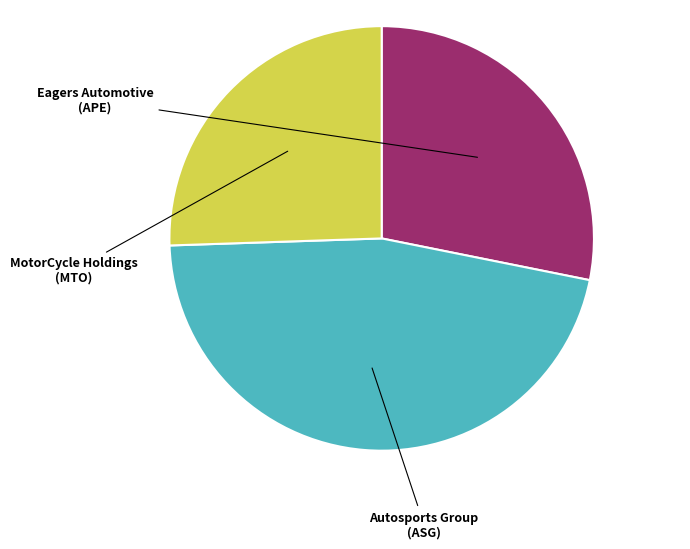

Rank the categories by value from lowest to highest.

MotorCycle Holdings Limited (ASX:MTO), Eagers Automotive Limited (ASX:APE), Autosports Group Limited (ASX:ASG)